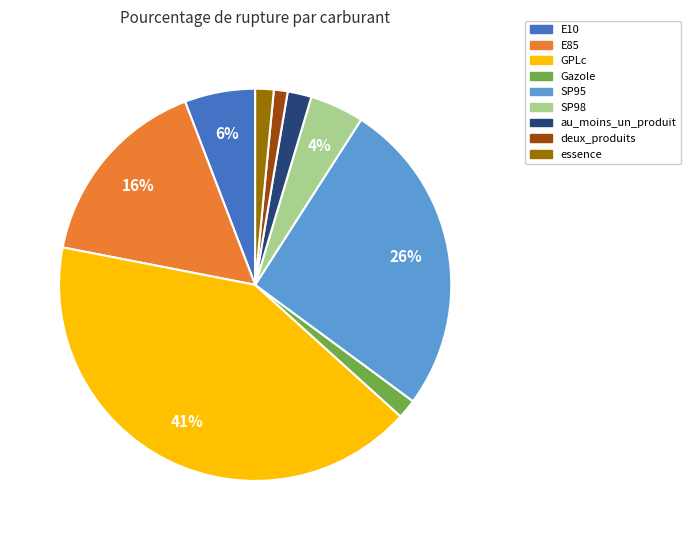

Do SP98 and SP95 together represent more than half of the pie?

No